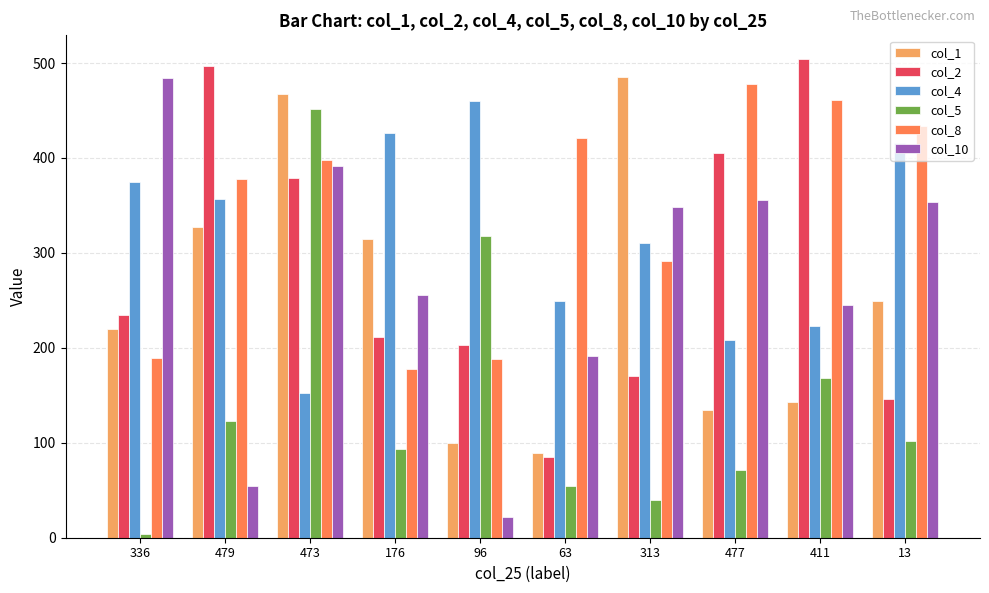

Which series has the largest total across all categories?

col_8